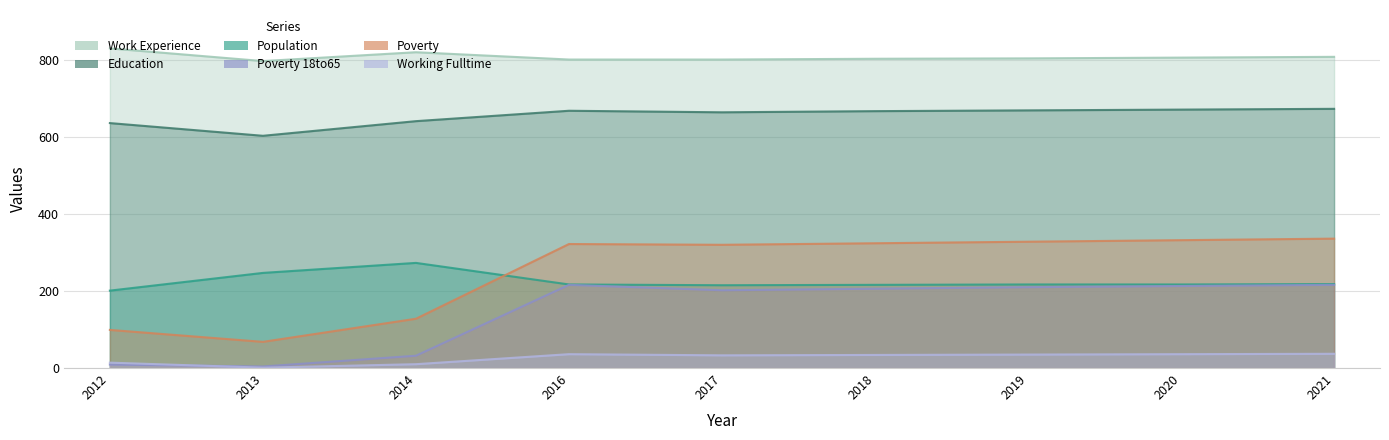

Is the value of Population at 2020 greater than the value of Working_Fulltime at 2016?

Yes